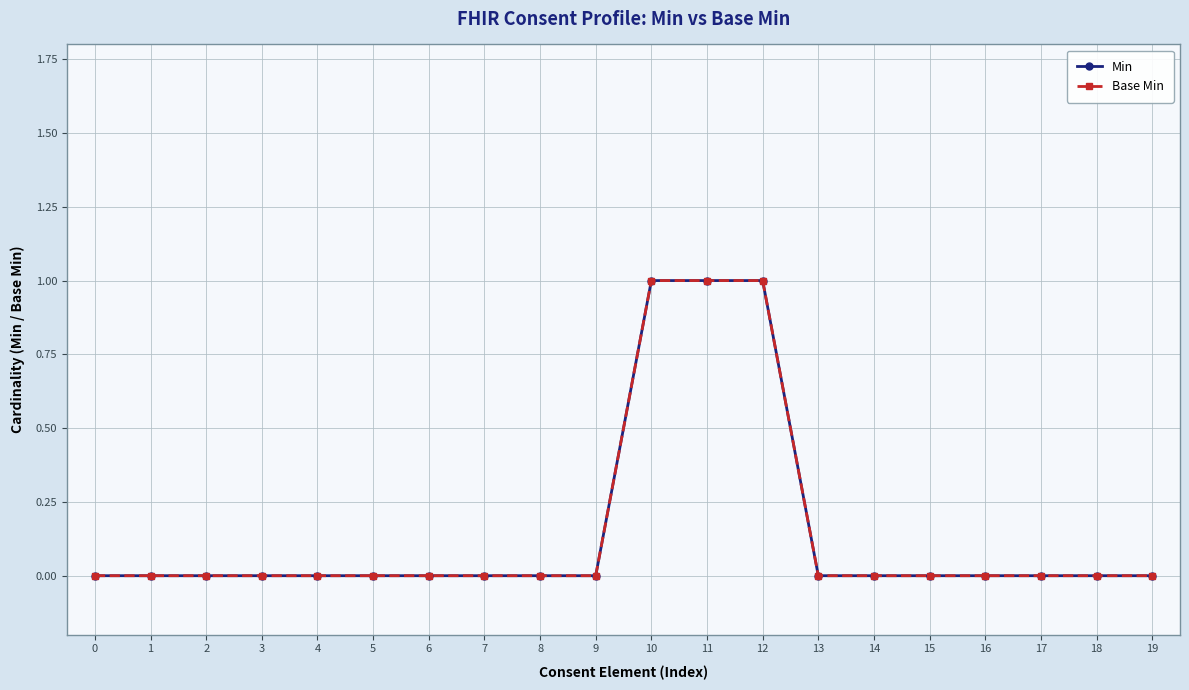

What are all the series names shown in the legend?

Min, Base Min